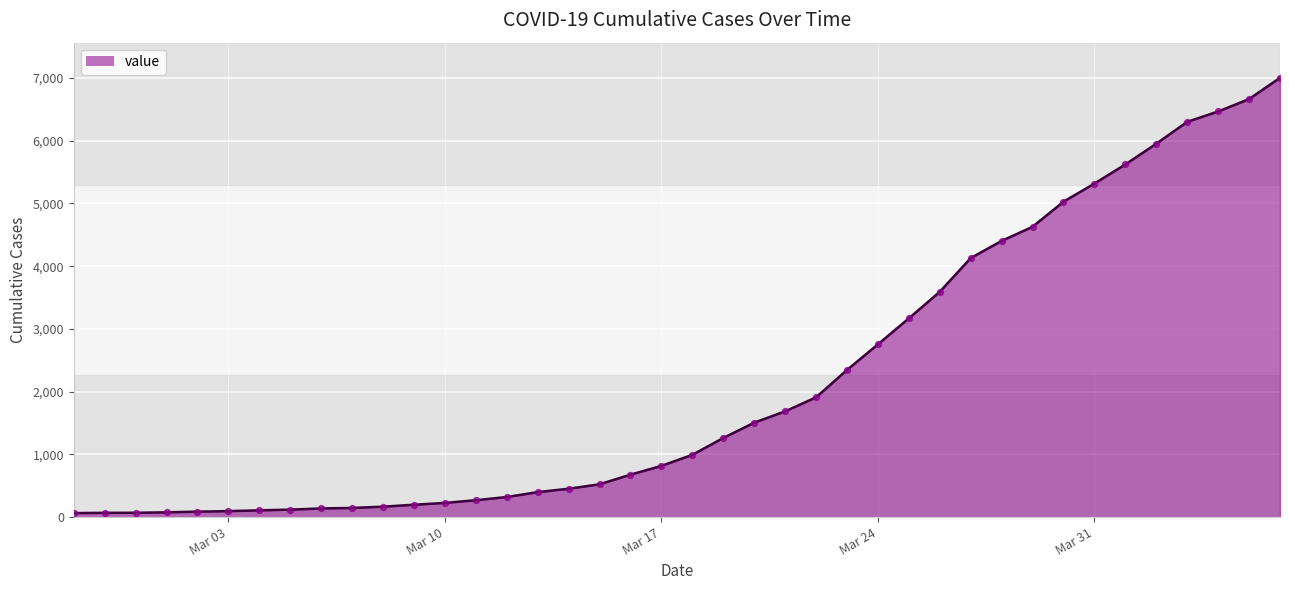

Is this an area chart (filled region under the line)?

Yes